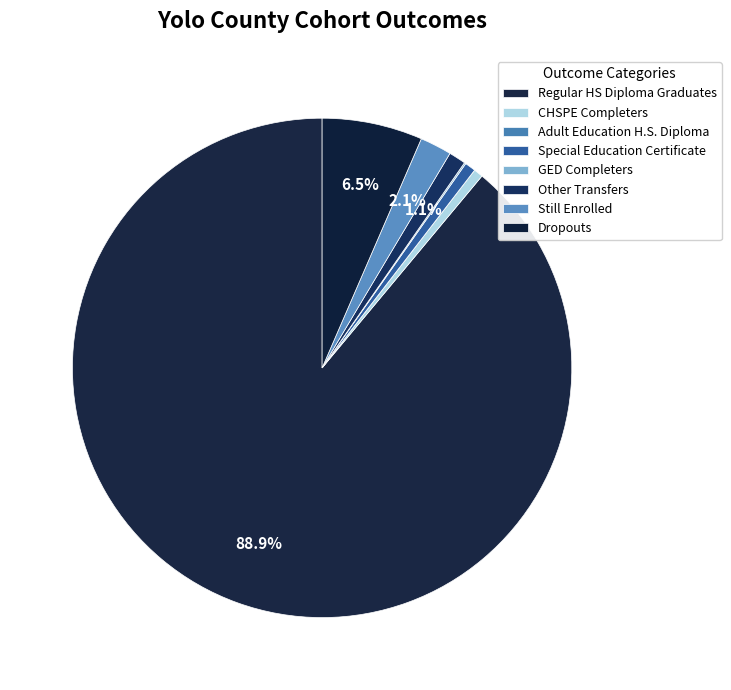

What is the ratio of the value at Still Enrolled to the value at Special Education Certificate?

2.9